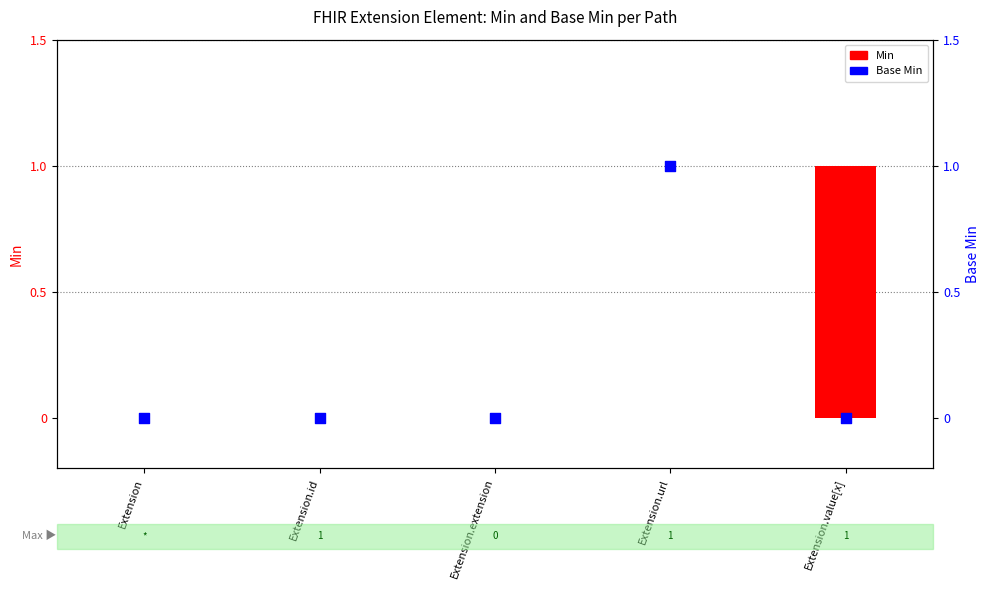

Which series contains the lowest Y value?

Min